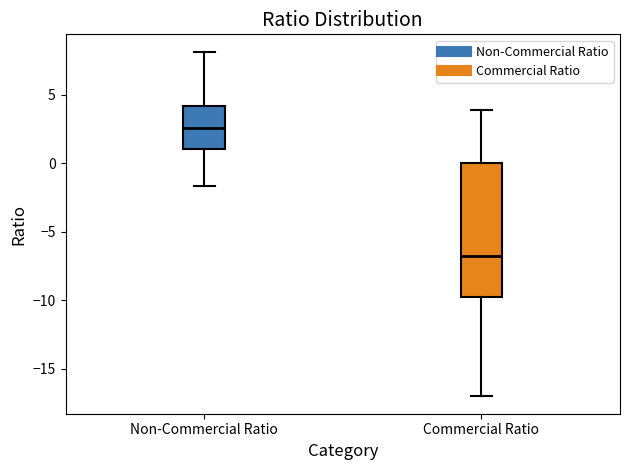

Where does the upper whisker of the box for Non-Commercial Ratio end on the y-axis? The values are not printed on the chart, so give them approximately, as read against the axis.

8.0